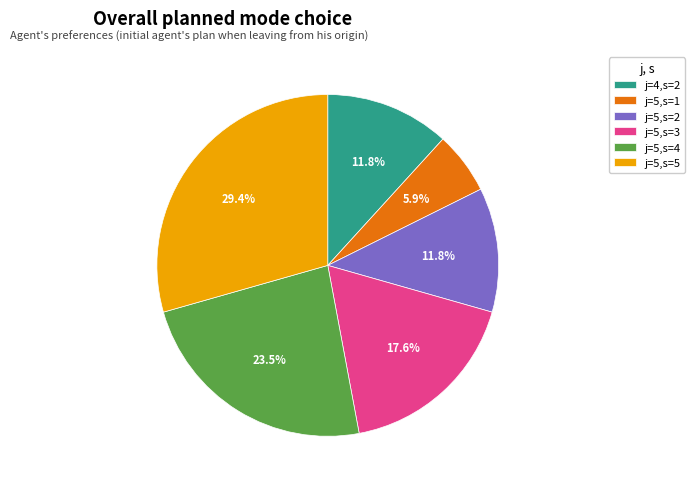

Between j=4,s=2 and j=5,s=1, which is larger?

j=4,s=2